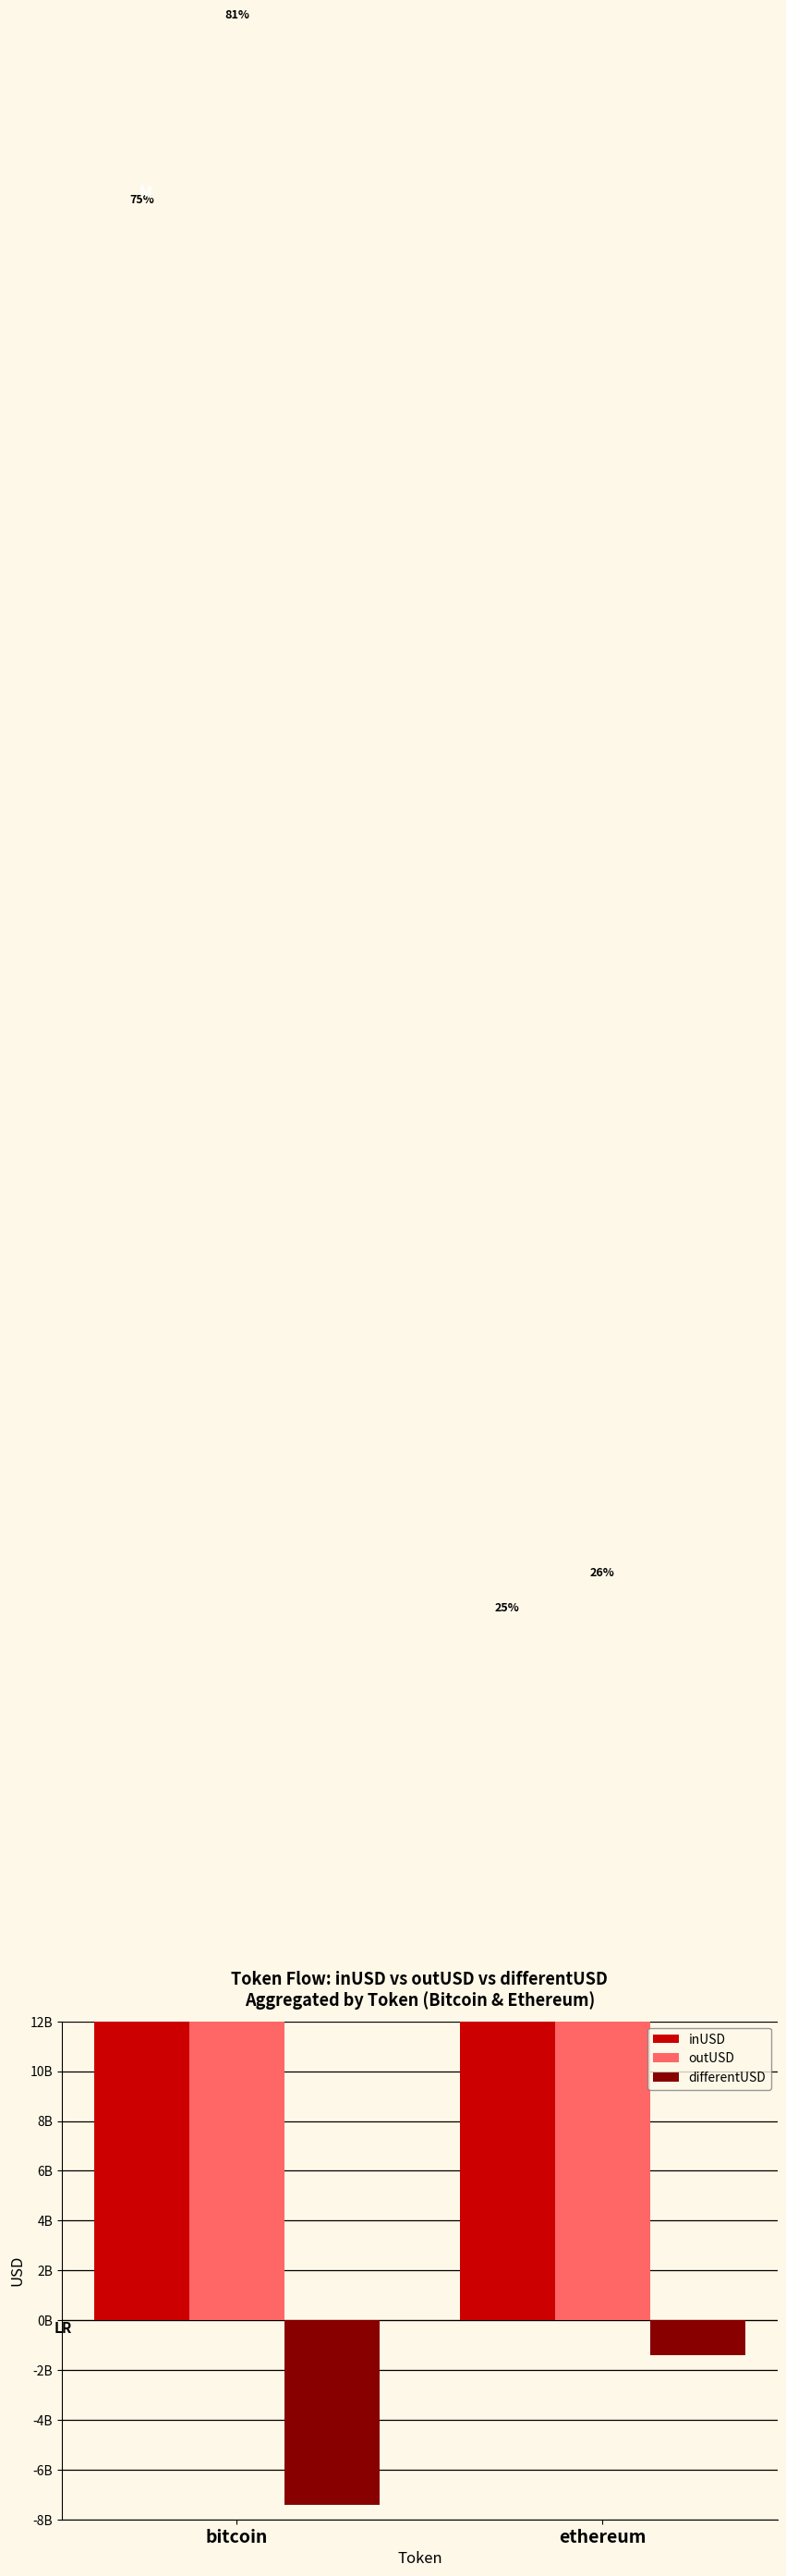

Rank the series at bitcoin from highest to lowest value.

outUSD, inUSD, differentUSD